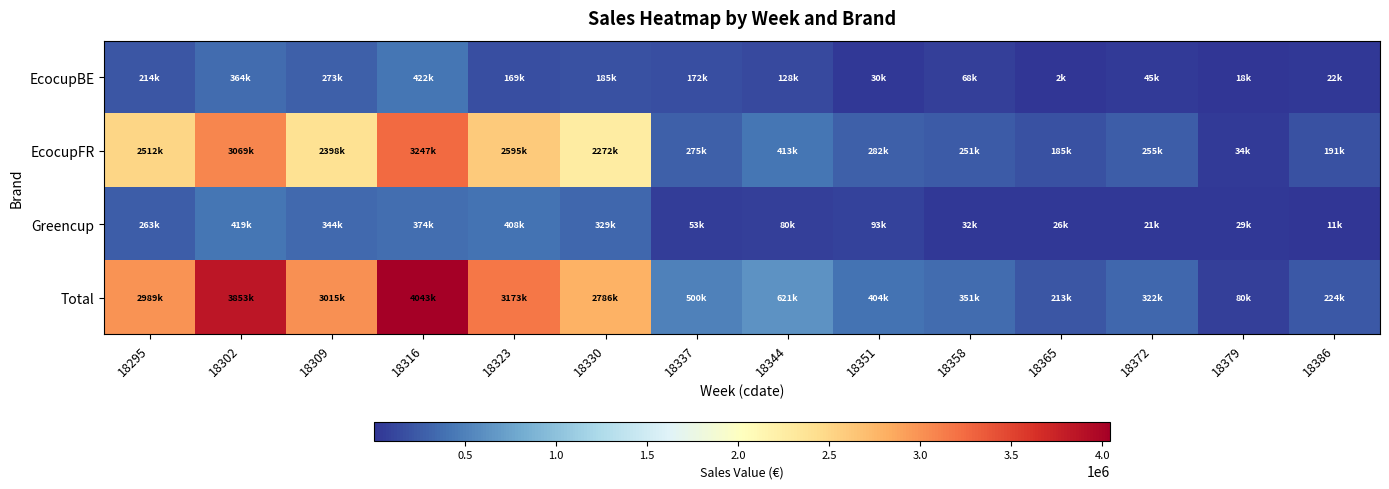

What is the difference between the highest and lowest values at 18372?

300774.5